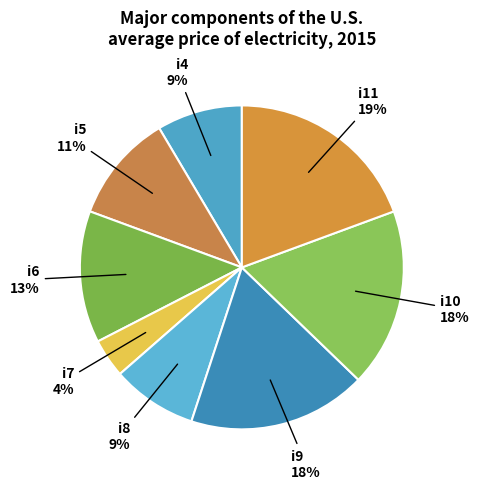

What is the largest slice in the pie chart?

i11